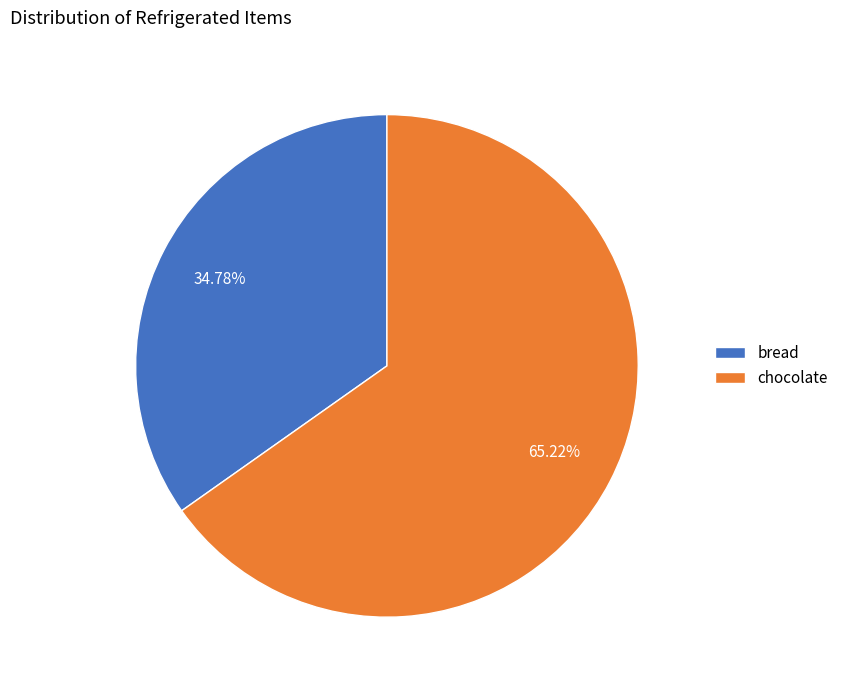

To the nearest percent, what is the combined percentage of bread and chocolate?

100%